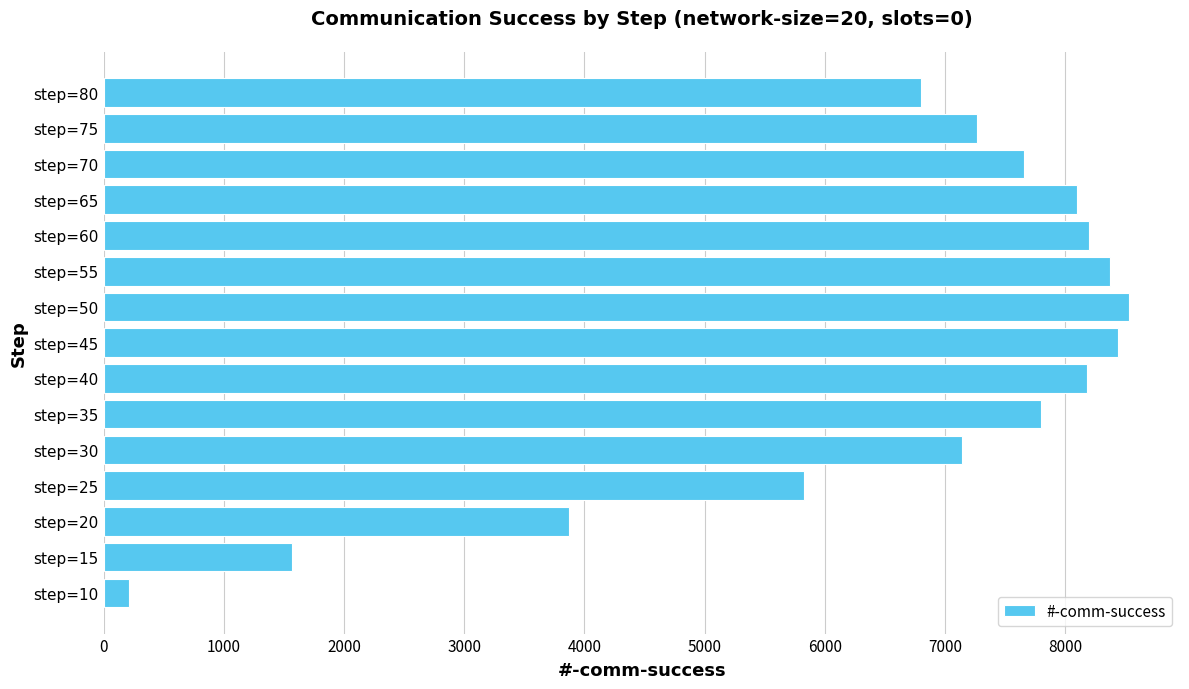

What is the minimum value shown in the chart?

206